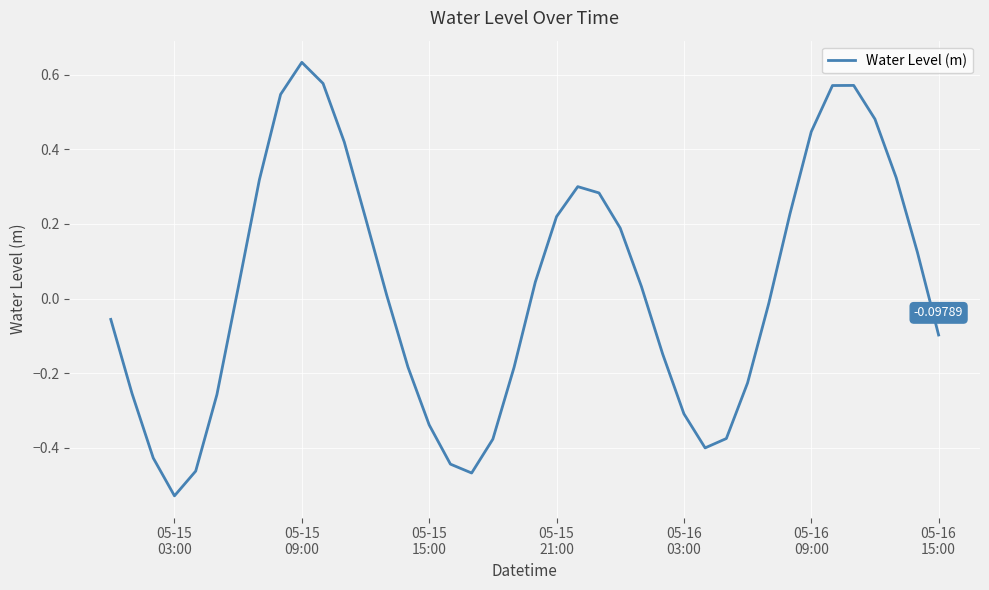

What is the difference between the maximum and minimum values?

1.2